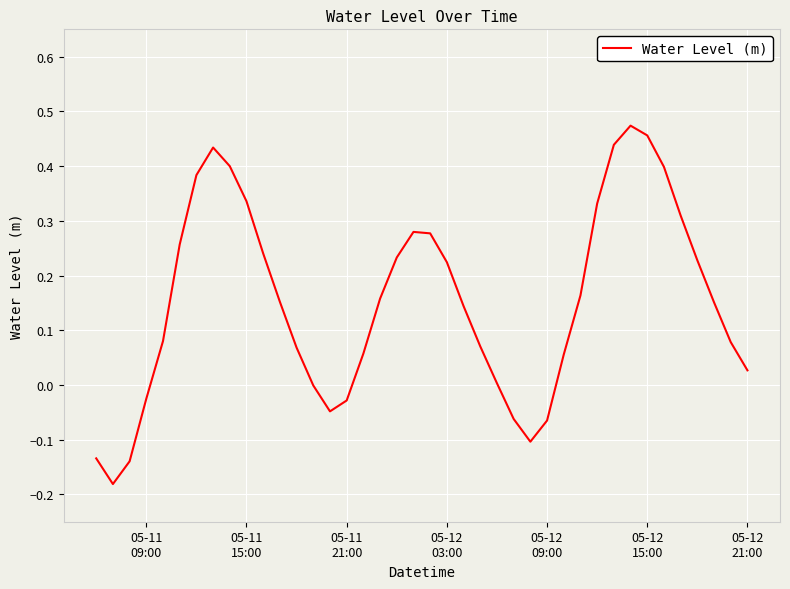

Does the chart have visible grid lines?

Yes